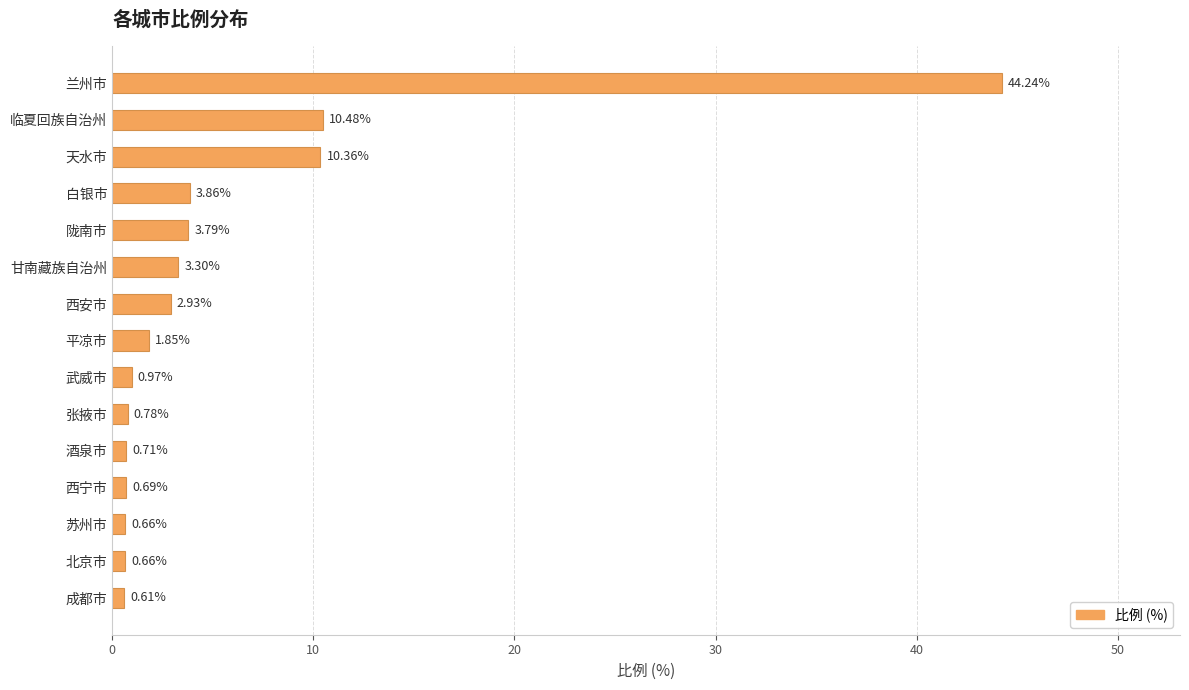

What is the label of the 12th bar from the top?

西宁市